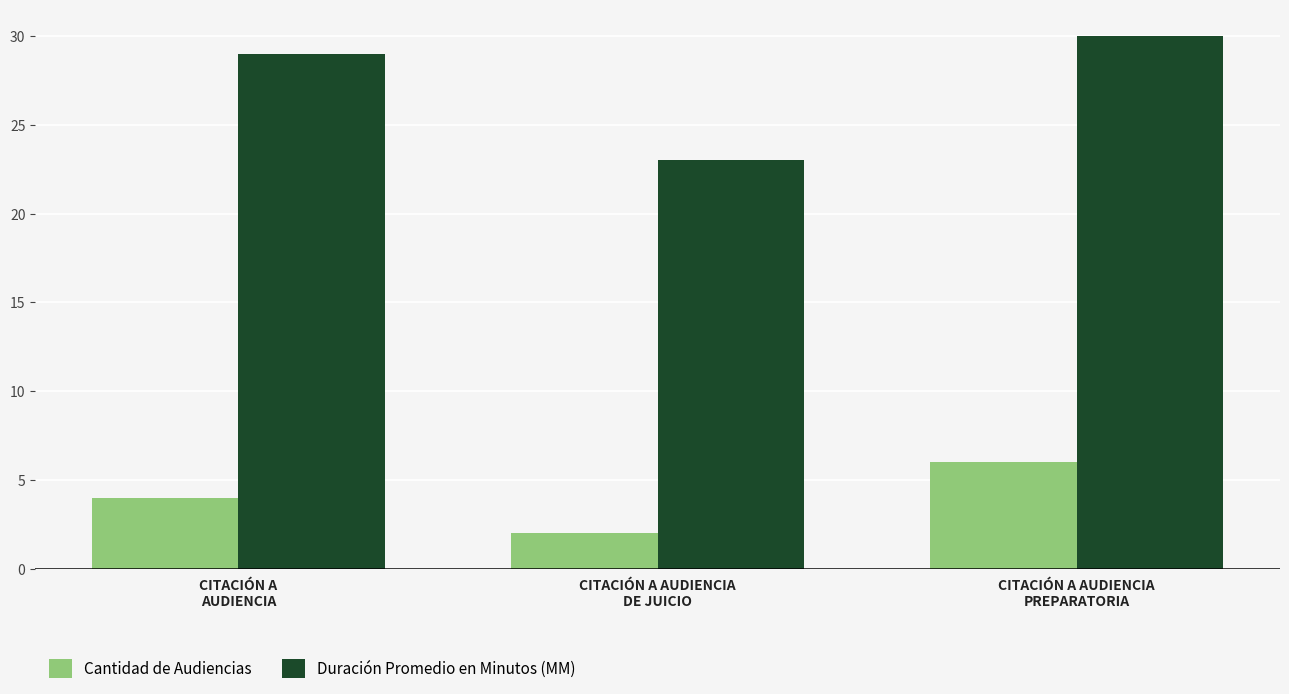

What is the total value across all series at CITACIÓN A AUDIENCIA
PREPARATORIA?

36